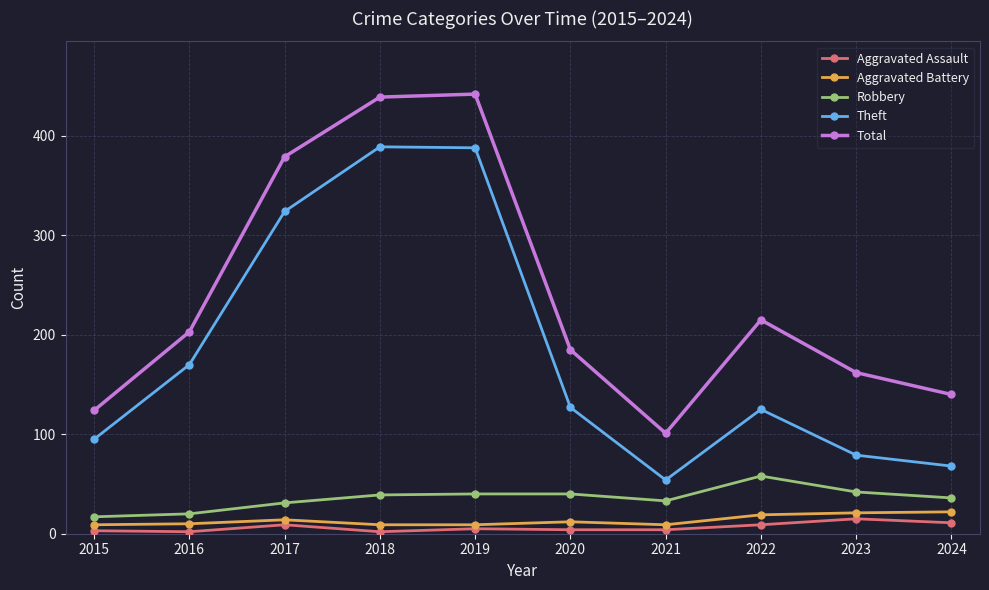

Where is Total nearest to the value 271?

2022